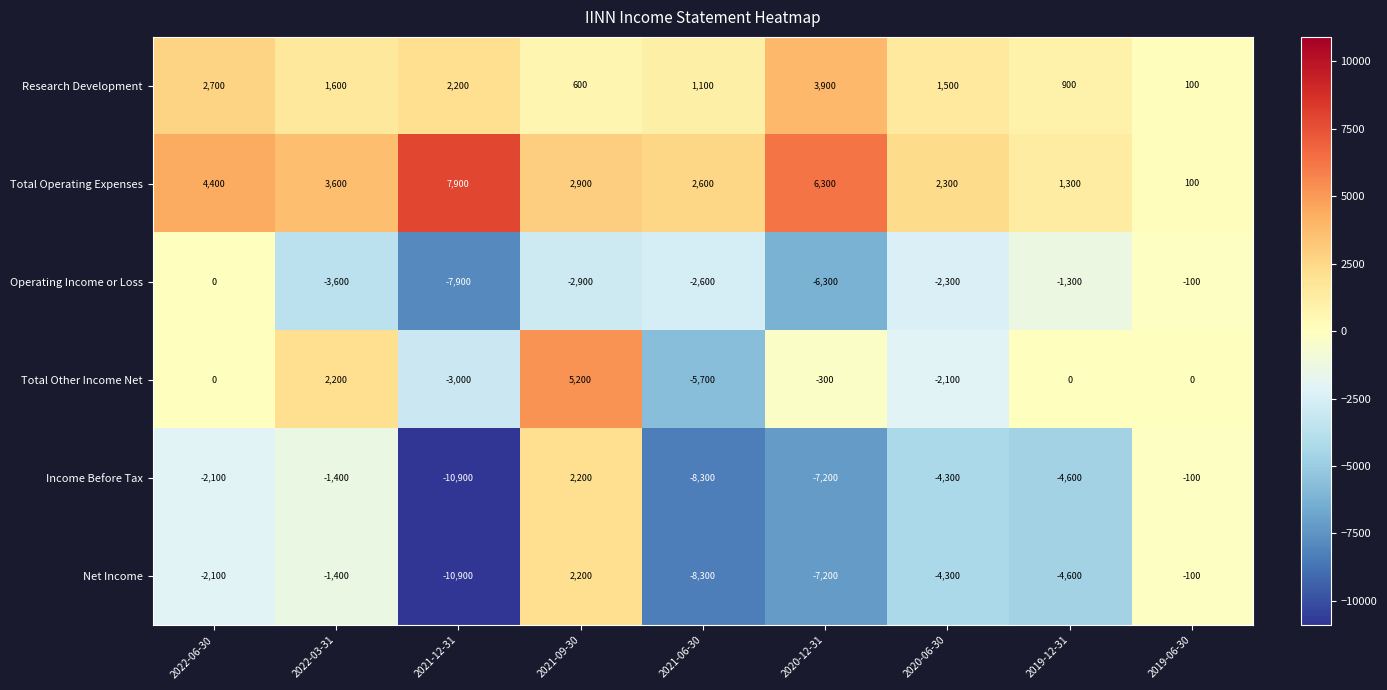

What is the minimum value shown in the chart?

-10900